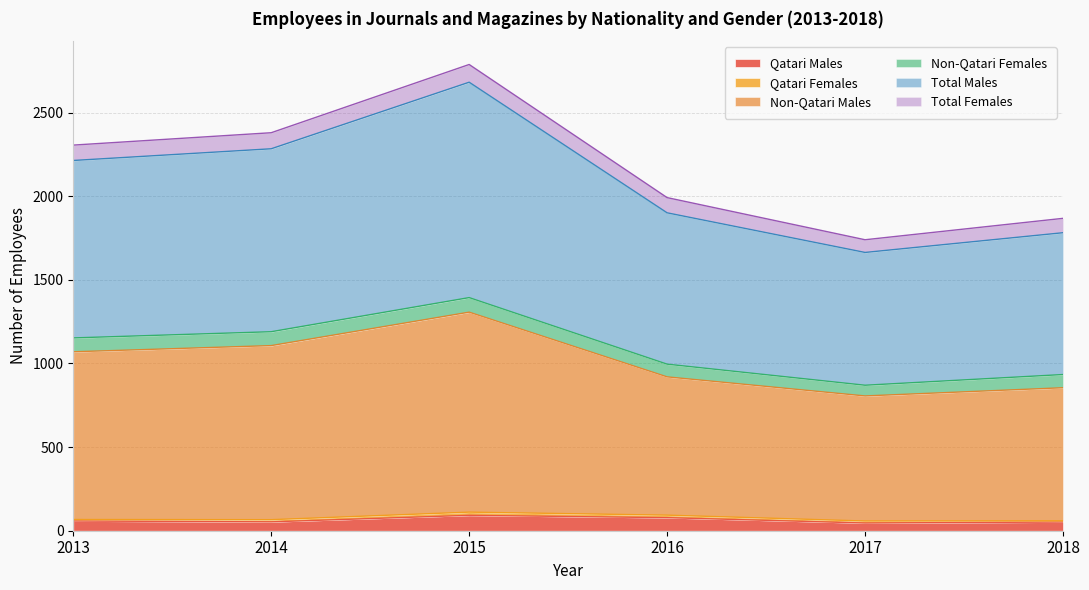

Between 2013 and 2018, which is larger?

2013